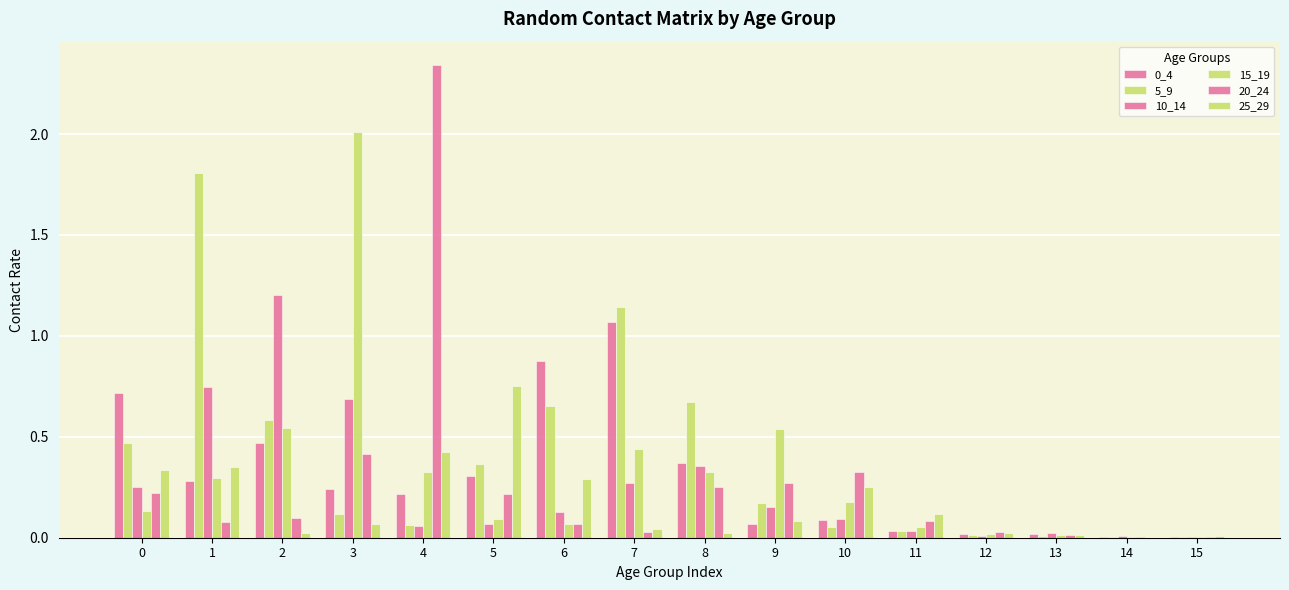

Is it true that 10_14 equals 0.1 at 0?

False